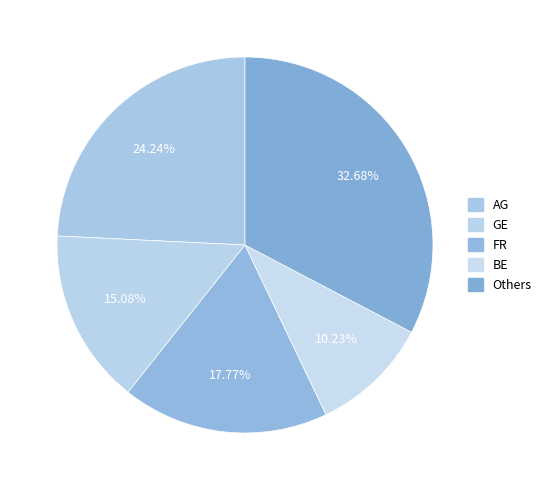

What is the smallest slice in the pie chart?

BE